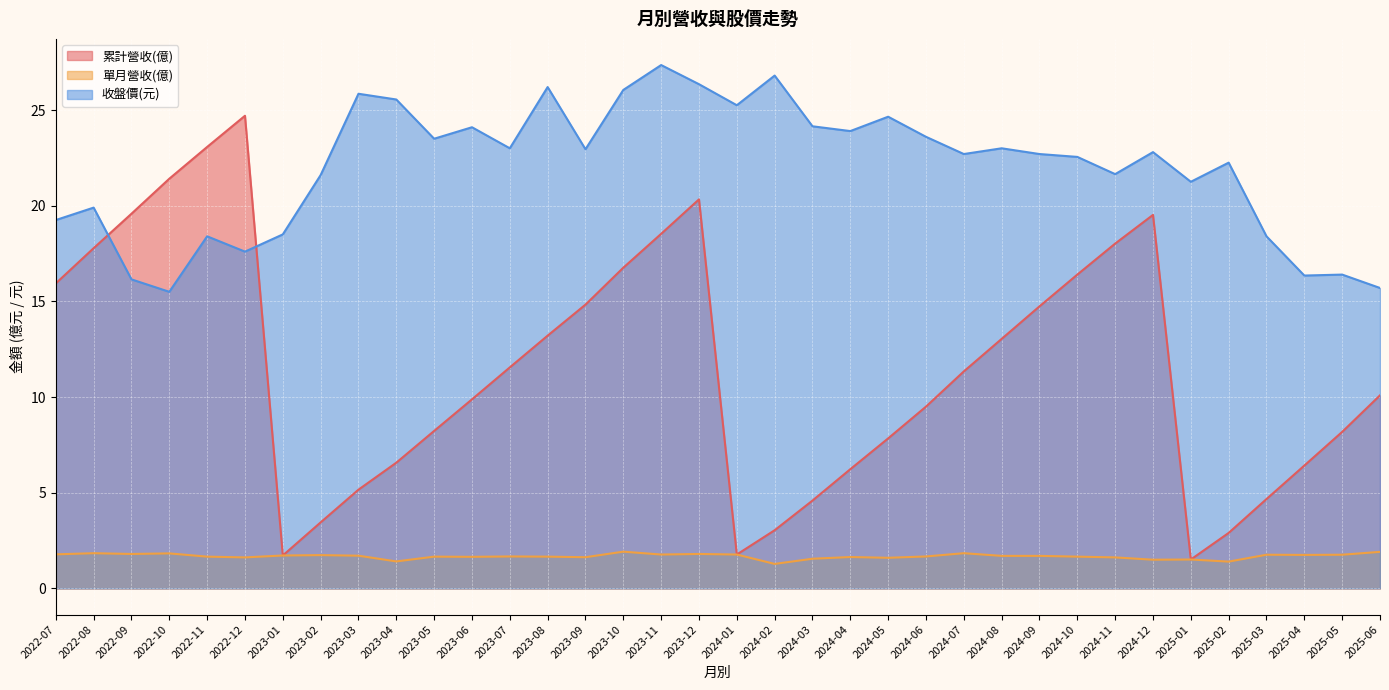

How many interior local peaks does the 累計營收(億) series have?

3